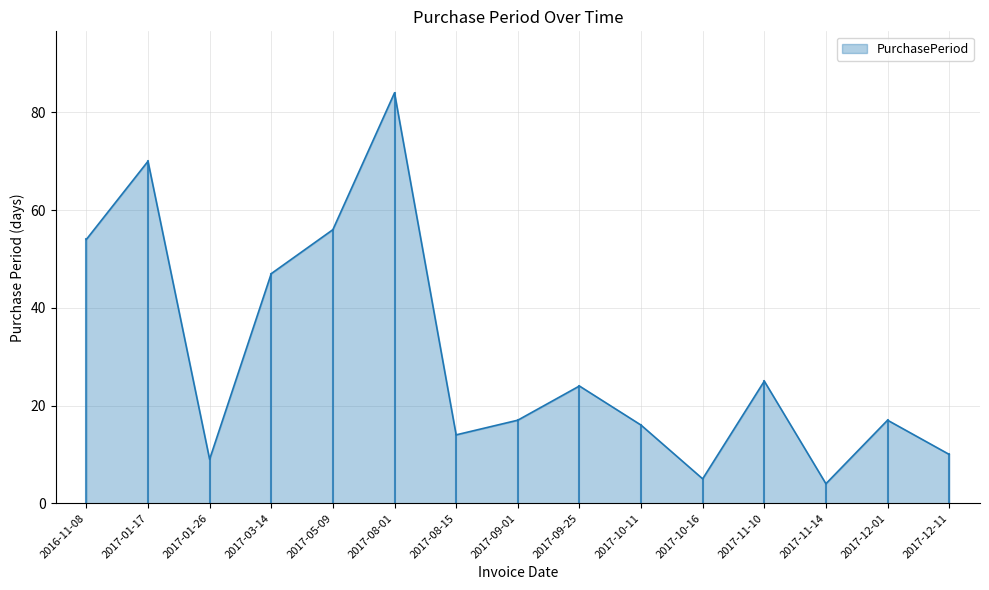

What is the difference between the second highest and second lowest values?

65